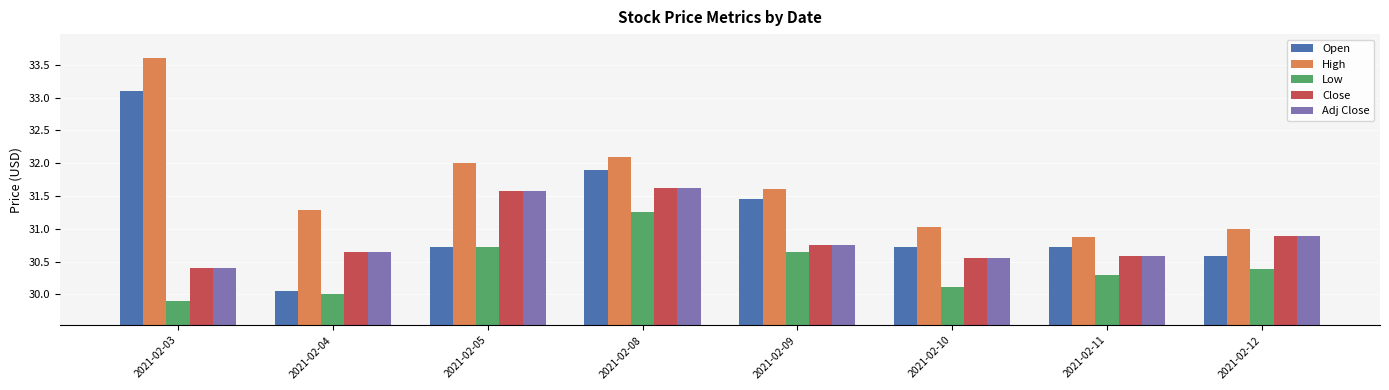

How many bars are there in each group?

5